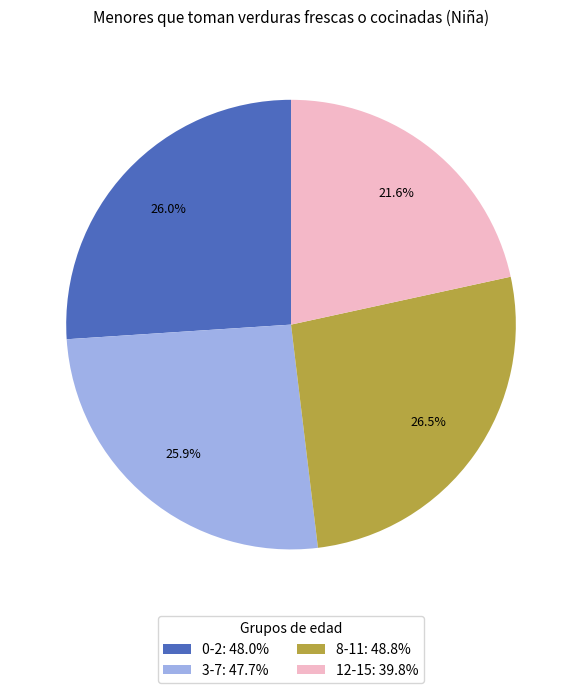

How much of the chart is everything except 3-7: 47.7%?

74.1%